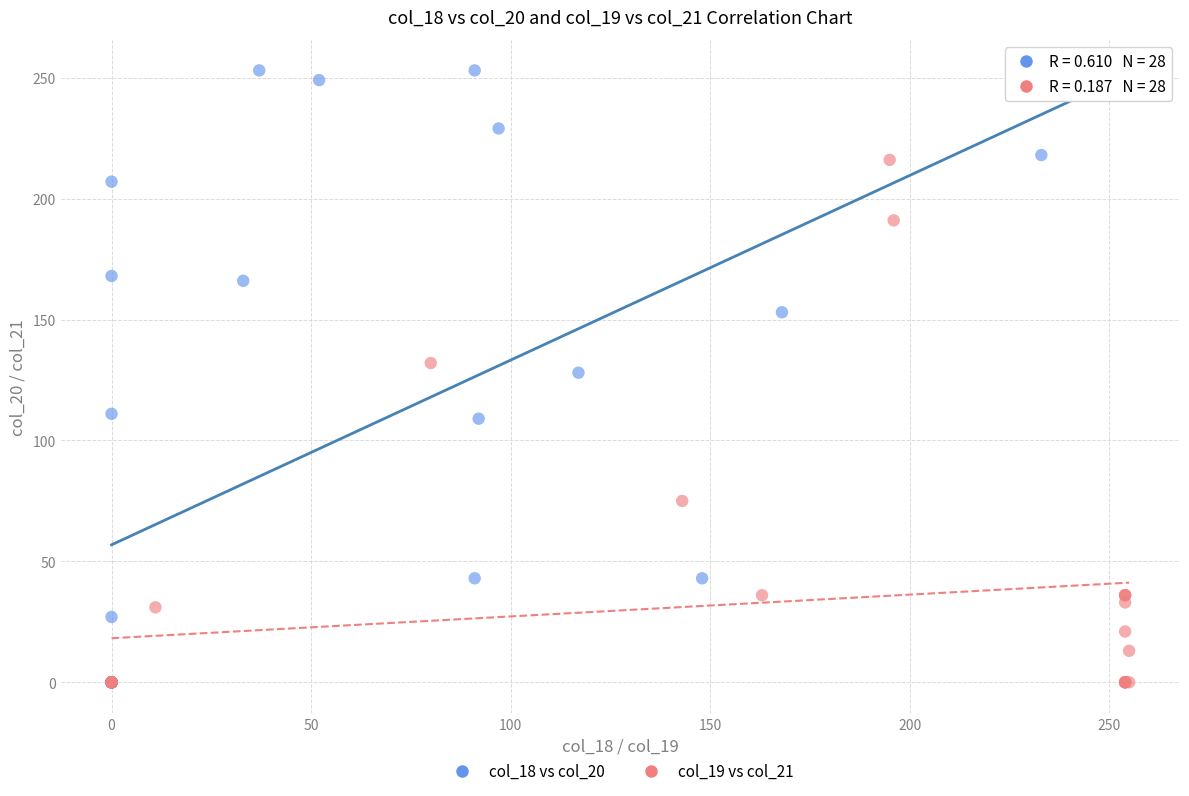

Which series has the widest spread of Y values?

col_18 vs col_20